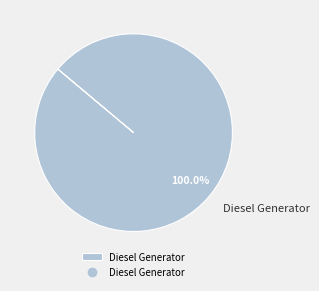

Rank the categories by value from highest to lowest.

Diesel Generator